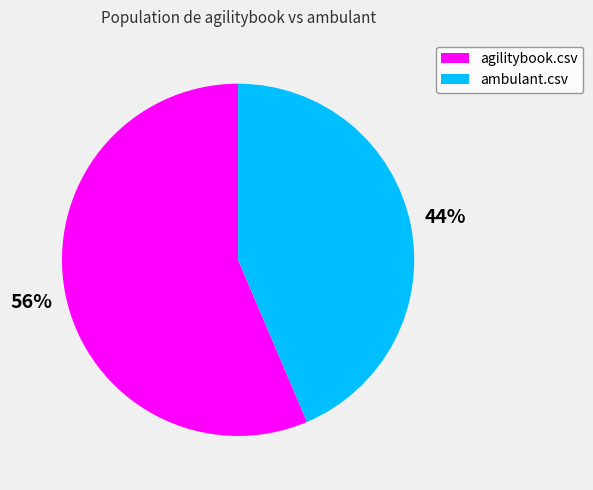

Which category accounts for the majority?

agilitybook.csv